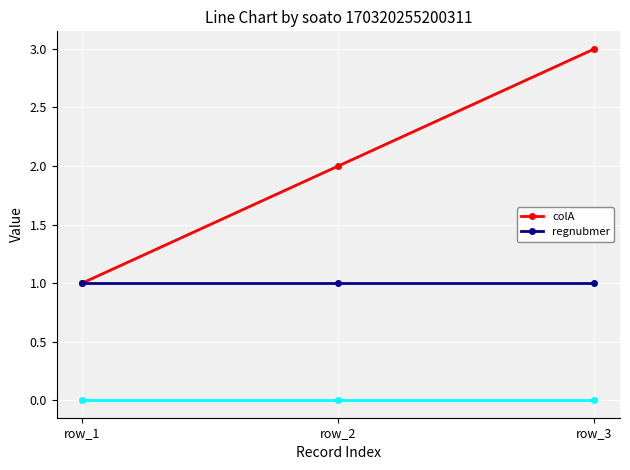

Reading left to right, list all the values displayed in this chart.

colA: 1	2	3
regnubmer: 1	1	1